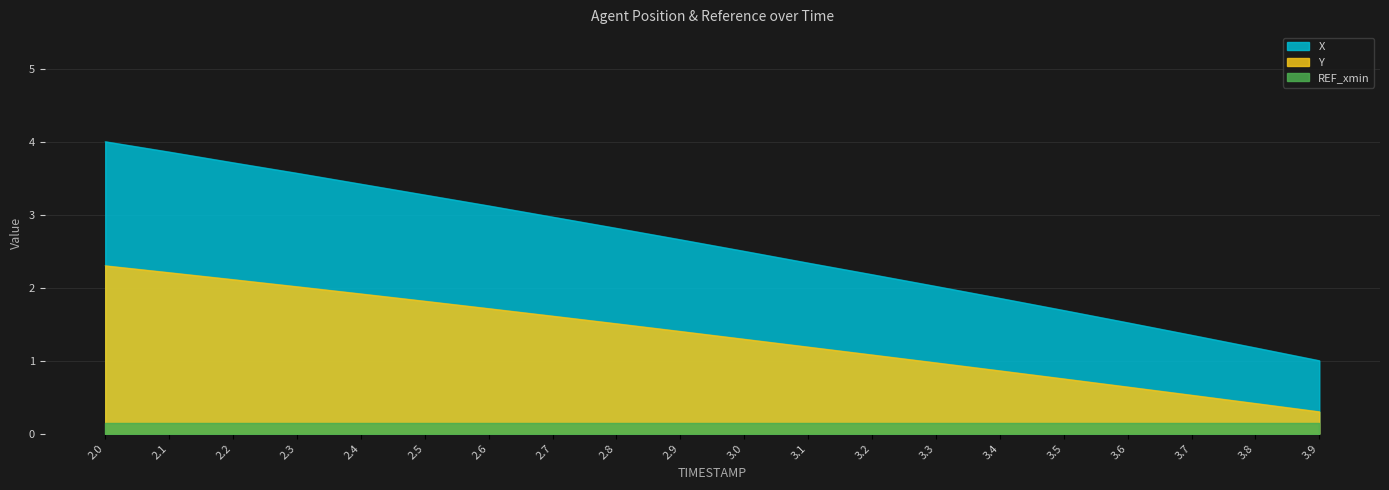

True or false: Y and X intersect in this chart.

False